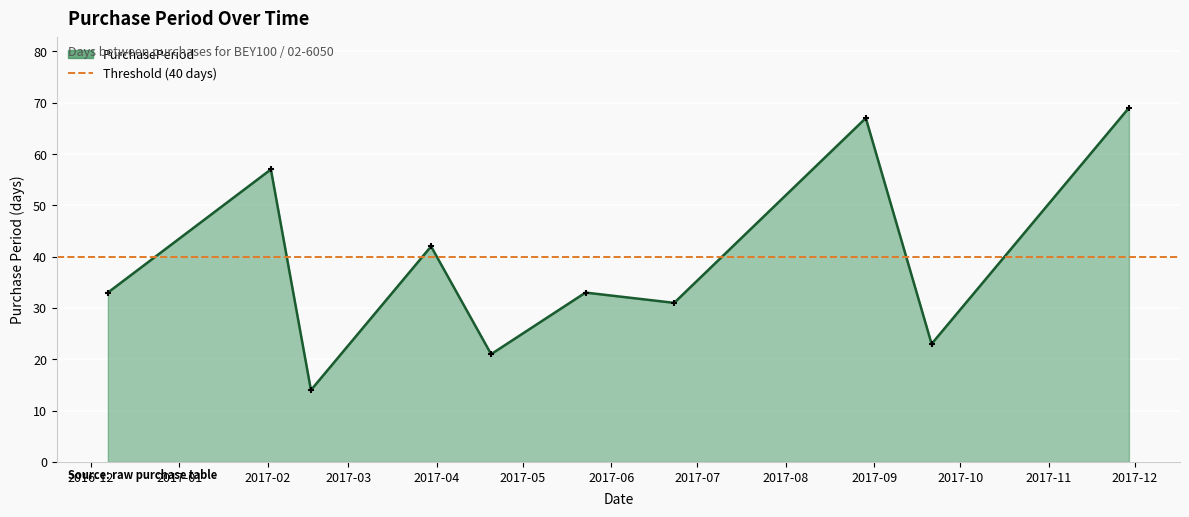

Which has a higher value, 2017-11-29 or 2016-12-07?

2017-11-29